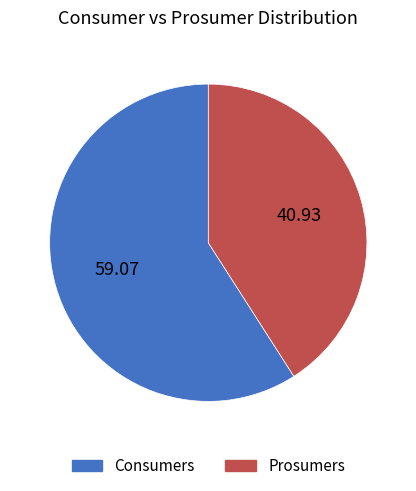

How many slices are in this pie chart?

2